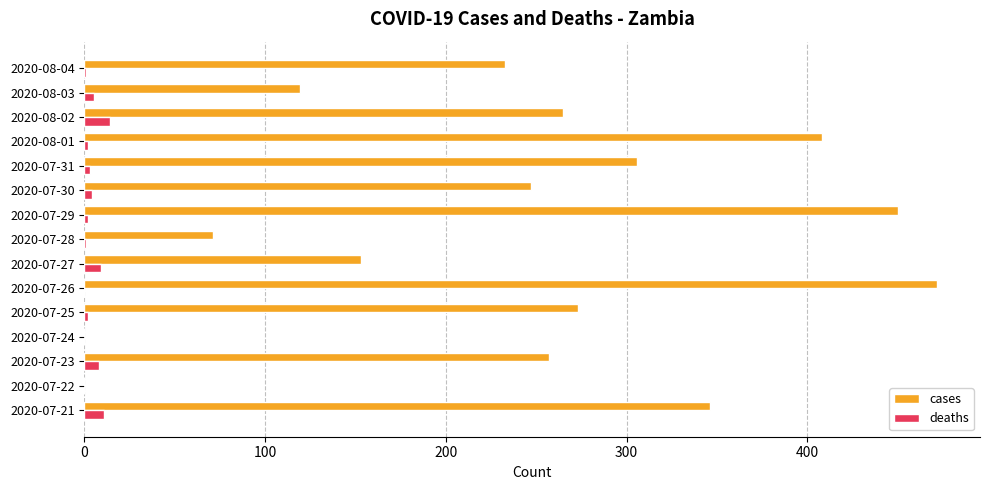

Is it true that deaths equals 4 at 2020-07-30?

True